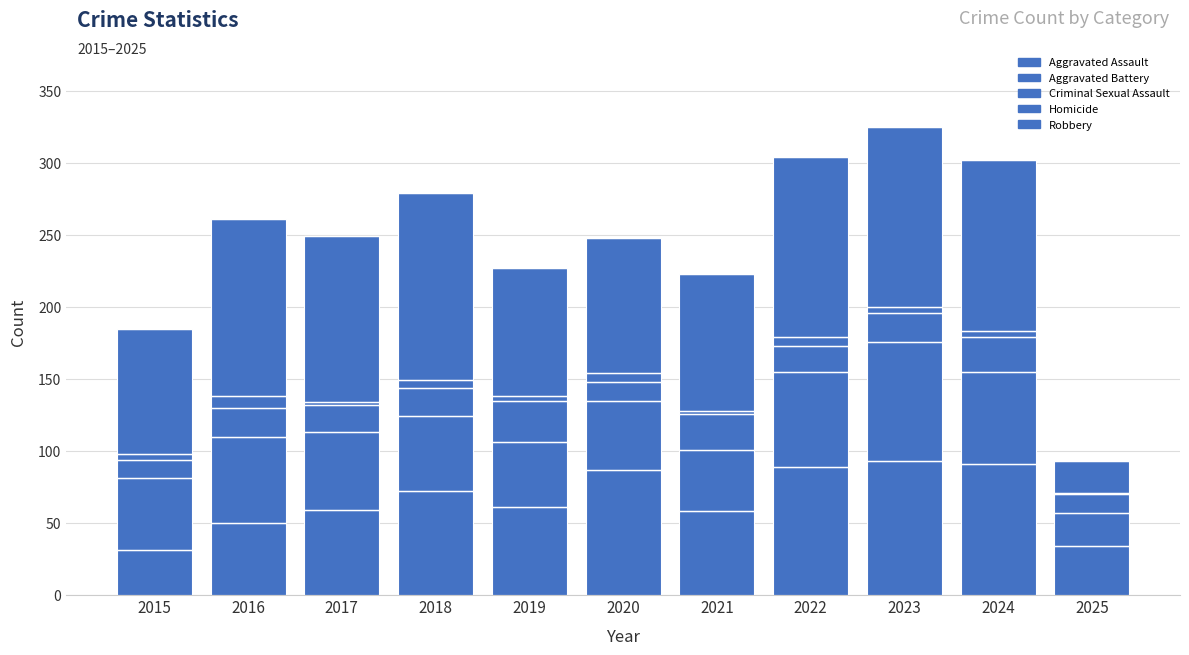

Rank the series by their maximum value, from highest to lowest.

Robbery, Aggravated Assault, Aggravated Battery, Criminal Sexual Assault, Homicide